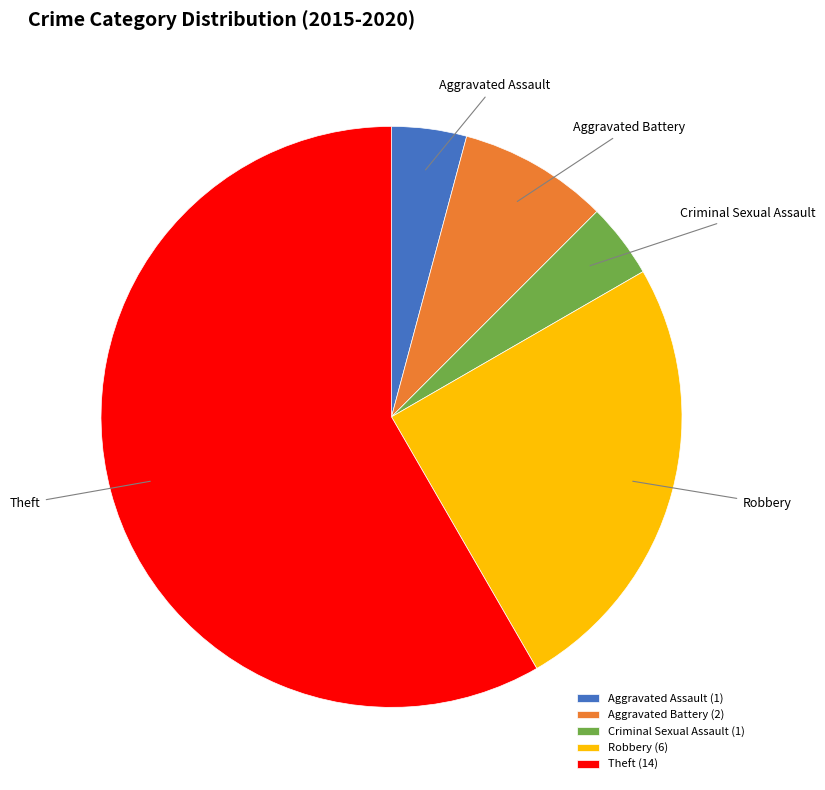

Which has a higher value, Aggravated Assault or Robbery?

Robbery